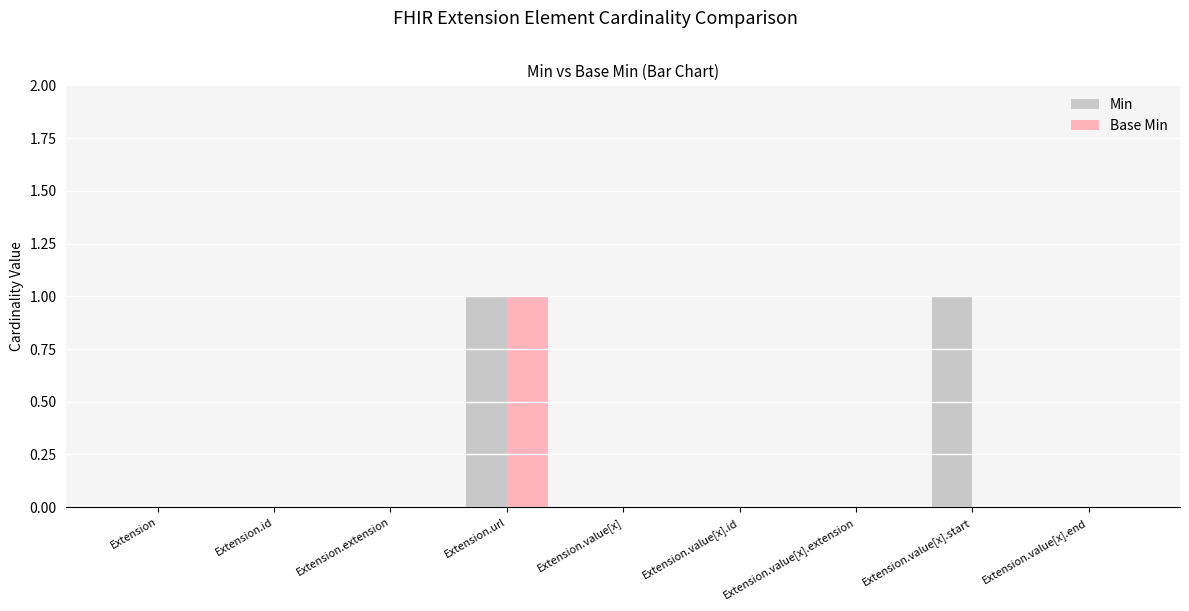

Count the Base Min values in the range 0 to 1.

9